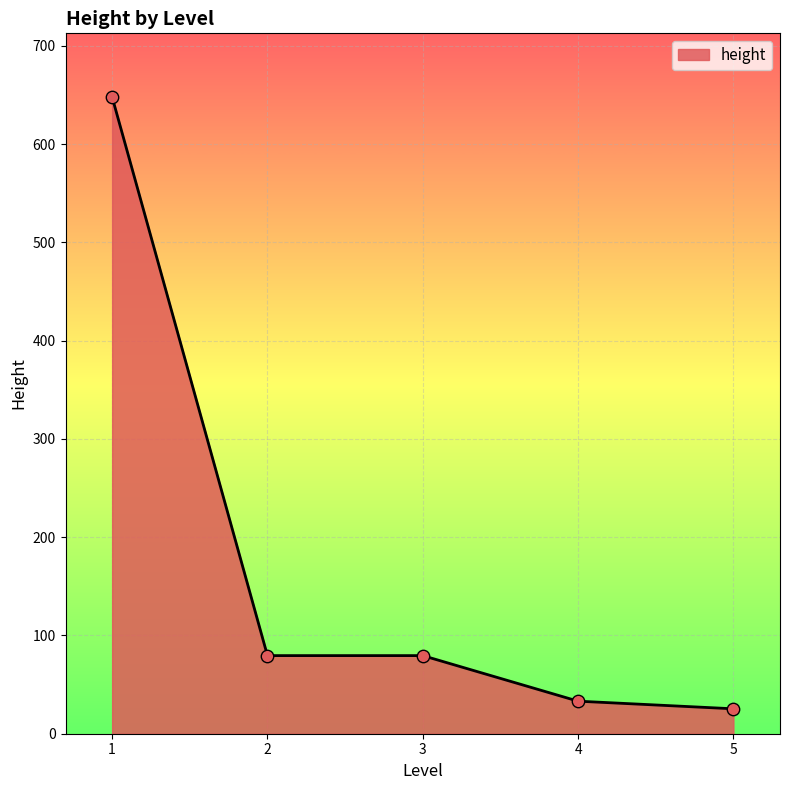

What is the ratio of the value at 2 to the value at 4?

2.4